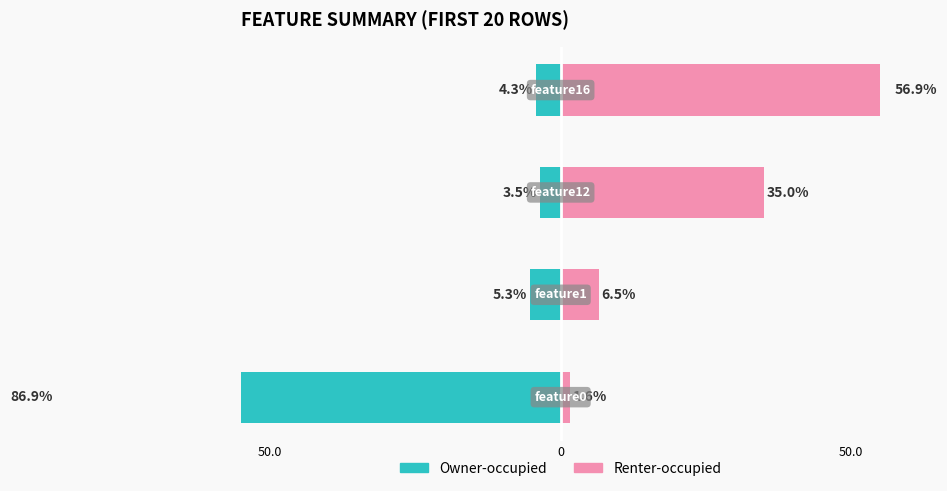

Is the value of Owner-occupied at 50.0 greater than the value of Renter-occupied at 0?

No